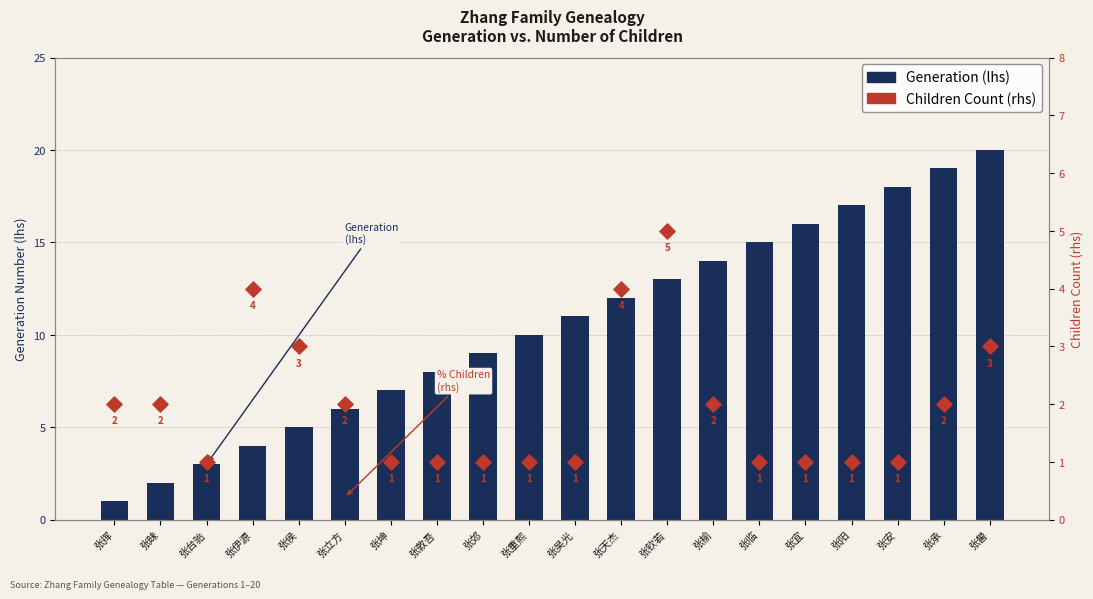

Is the value of Children Count (rhs) at 张挥 greater than the value of Generation (lhs) at 张侯?

No